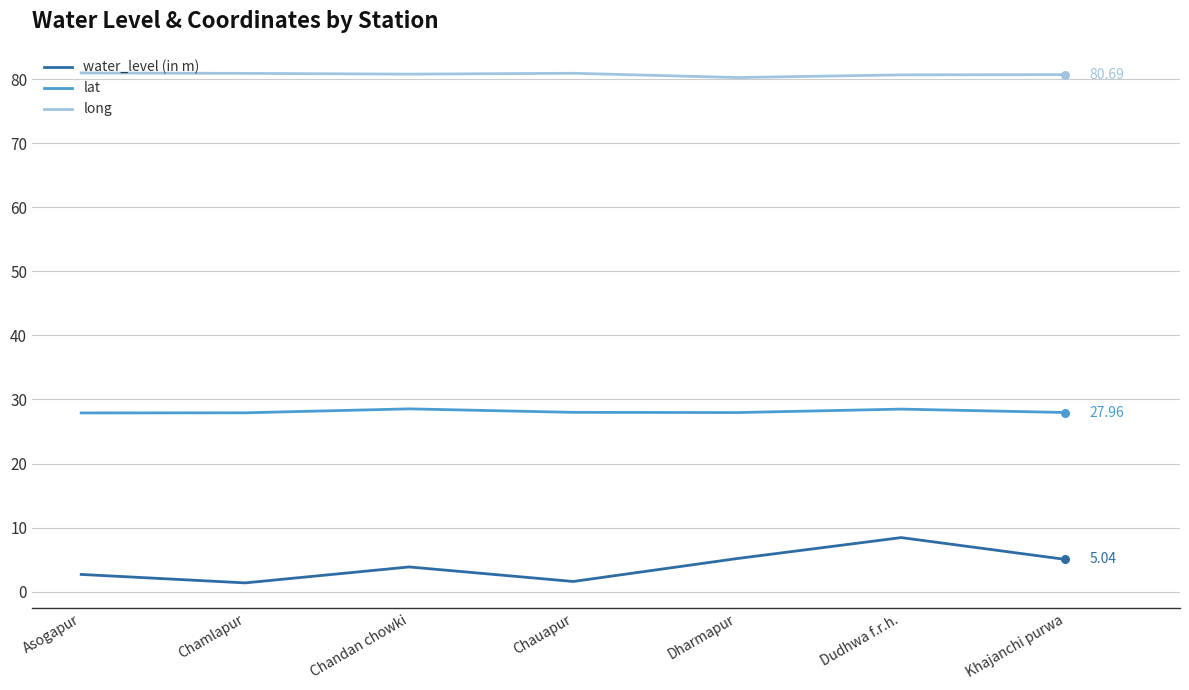

What is the spread (max minus min) of values at Dudhwa f.r.h.?

72.2